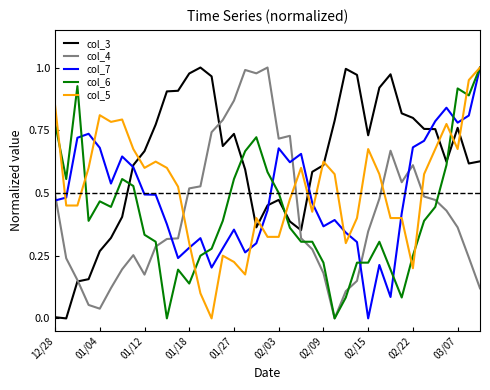

True or false: col_4 and col_5 cross at least once.

True